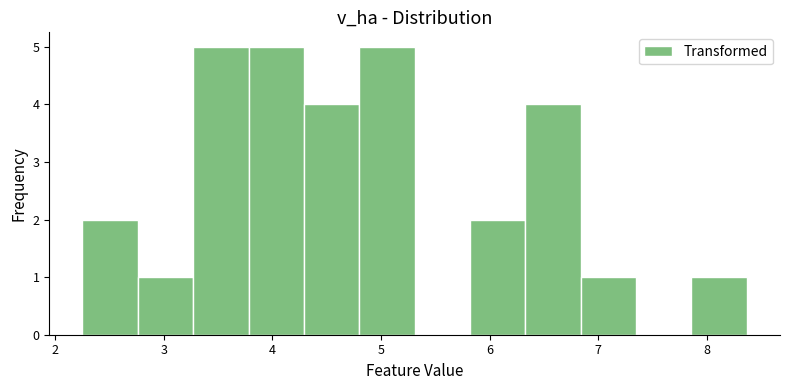

How tall is the bar that spans 2.76 to 3.27 on the x-axis? Neither the bar edges nor the heights are printed on the chart, so give them approximately, as read against the axes.

1